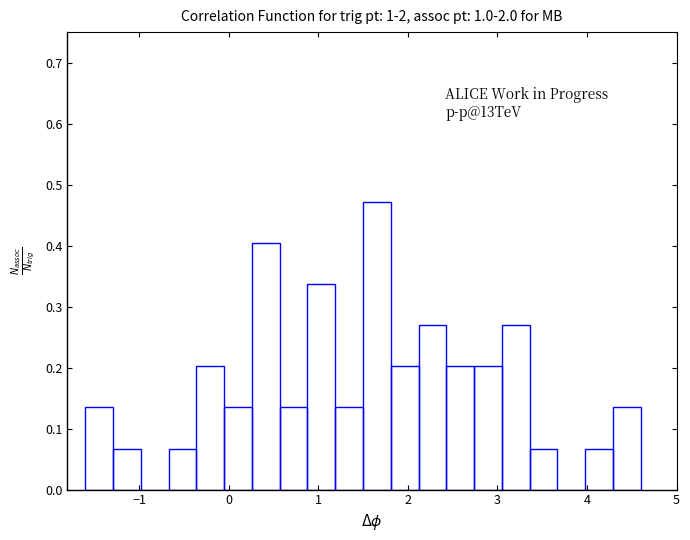

Around what value on the x-axis is the tallest bar? Give the approximate position of its centre, as read against the axis.

1.7